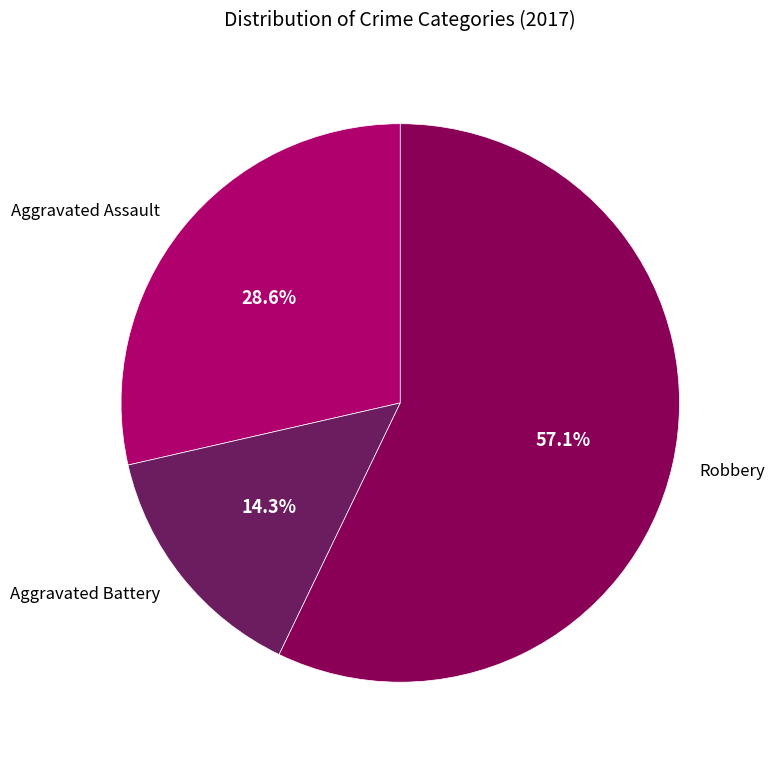

What percentage do Robbery and Aggravated Battery together represent?

71.4%